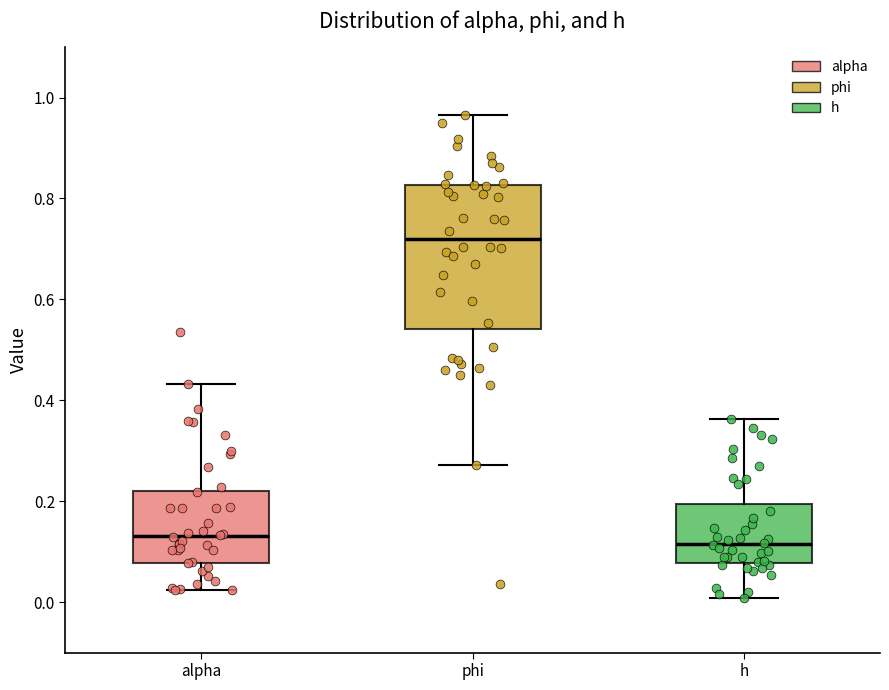

Reading left to right, read every box against the y-axis: the position of its median line, the range the box covers, and the ends of its whiskers. The values are not printed on the chart, so give them approximately, as read against the axis.

alpha: median 0.14, box 0.08 to 0.22, whiskers 0.02 to 0.44
phi: median 0.72, box 0.54 to 0.82, whiskers 0.28 to 0.96
h: median 0.12, box 0.08 to 0.20, whiskers 0.00 to 0.36